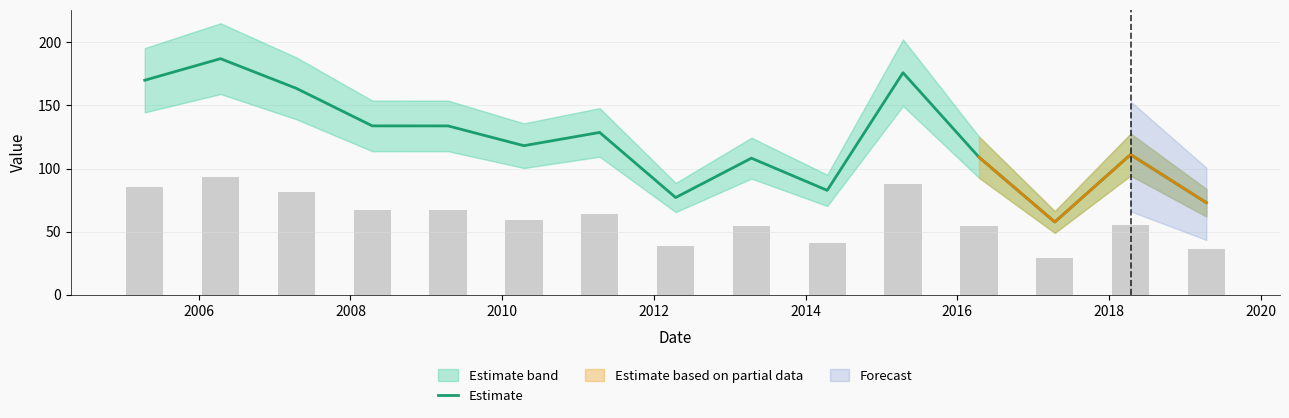

Reading right to left, extract all data points from this chart.

72.9	111.0	57.6	109.0	176.0	82.7	108.2	77.0	128.6	118.1	133.8	133.8	163.6	187.1	170.0